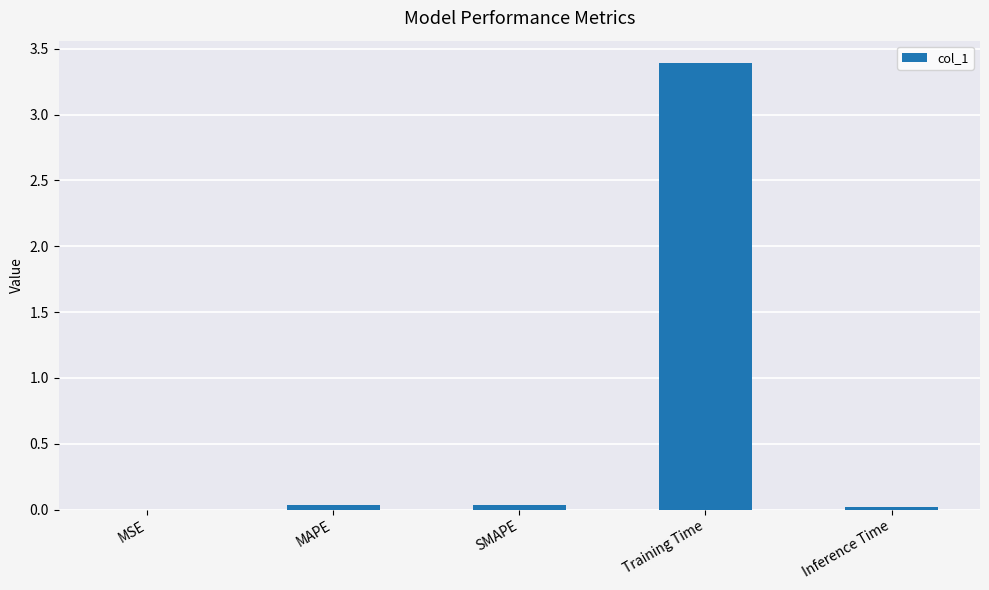

Count the number of data series in this chart.

1